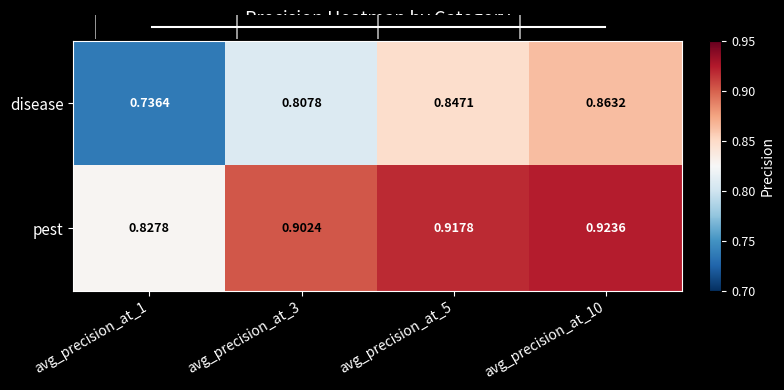

At avg_precision_at_3, list the series in order from largest to smallest.

pest, disease